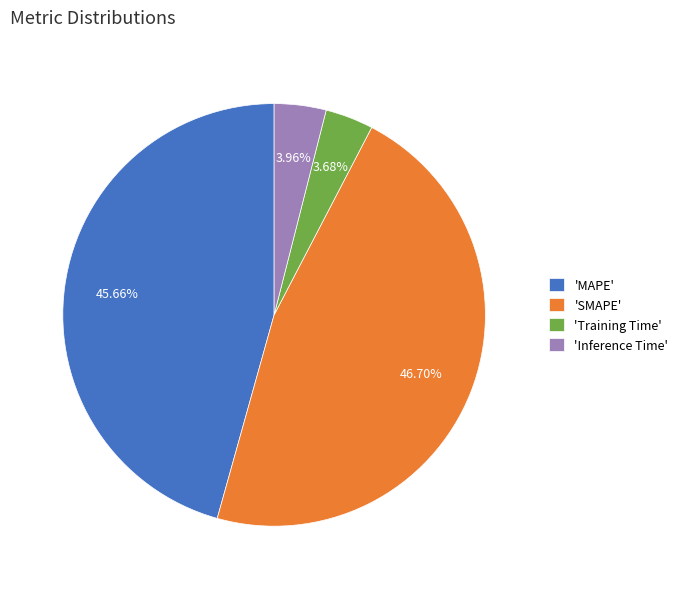

To the nearest percent, what is the average slice percentage?

25%